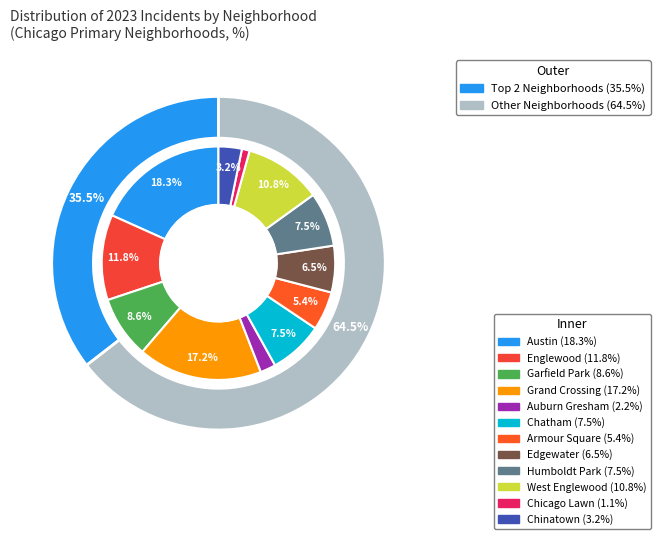

Does Edgewater represent more than half of the total?

No